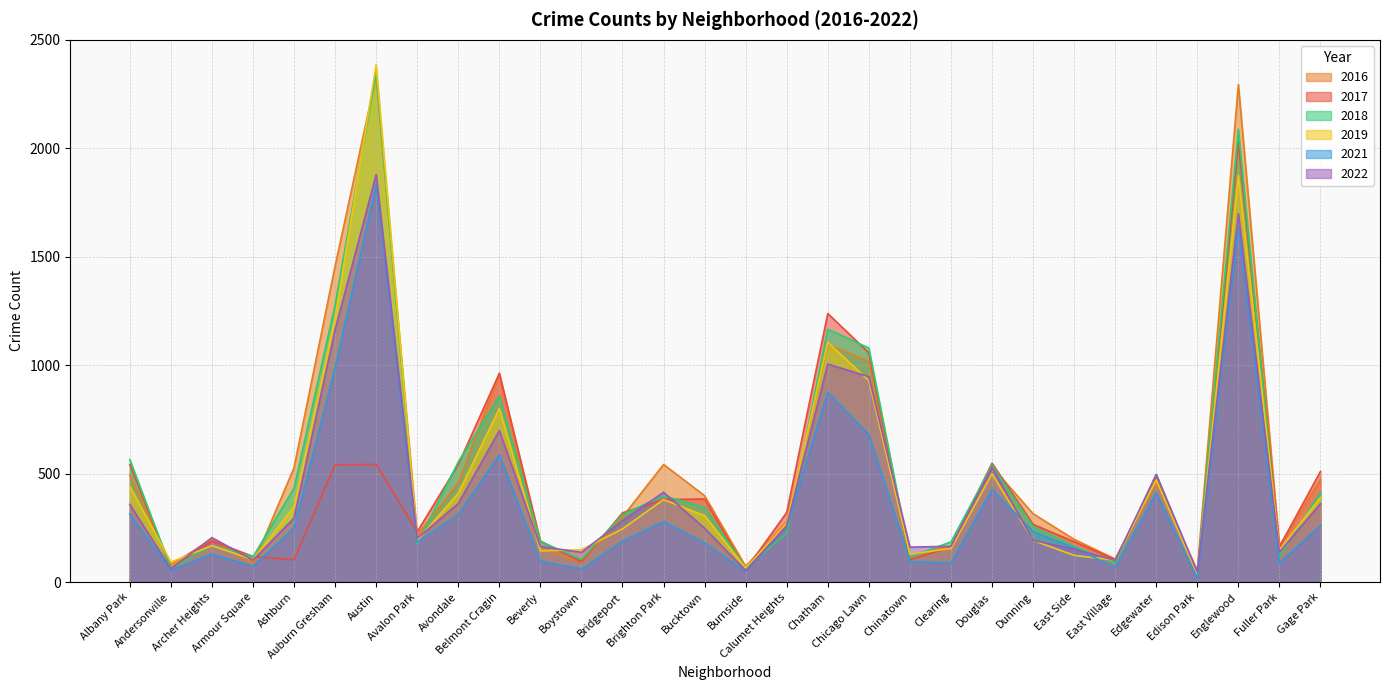

Is it true that 2016 equals 963 at Belmont Cragin?

True